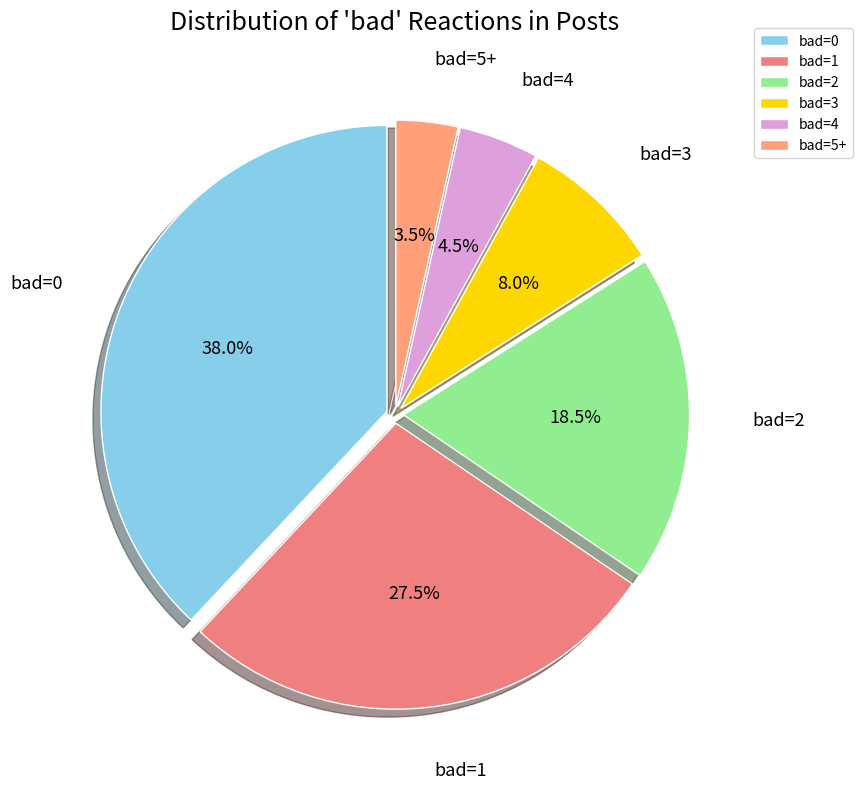

To the nearest percent, what is the combined percentage of bad=2 and bad=5+?

22%